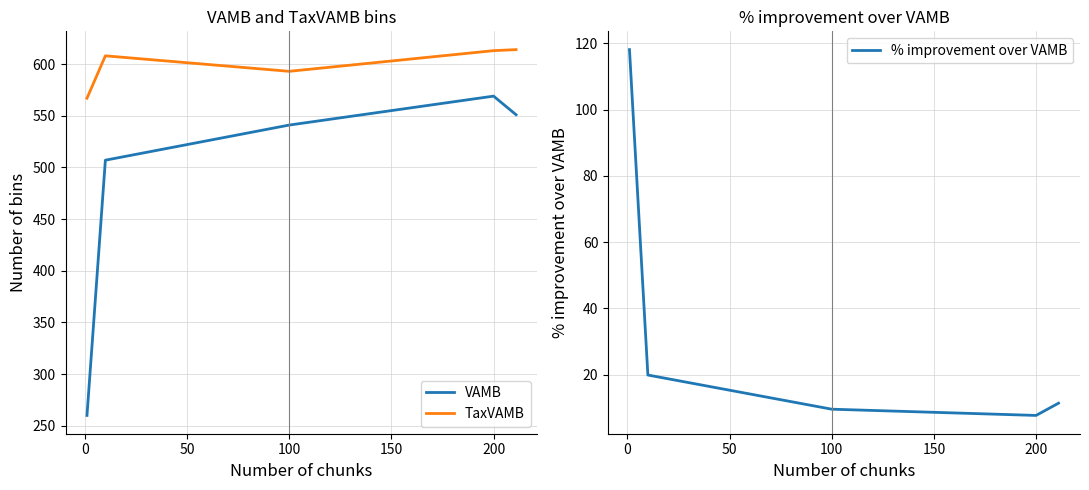

What is the difference between the maximum and minimum values in the % improvement over VAMB series?

110.3